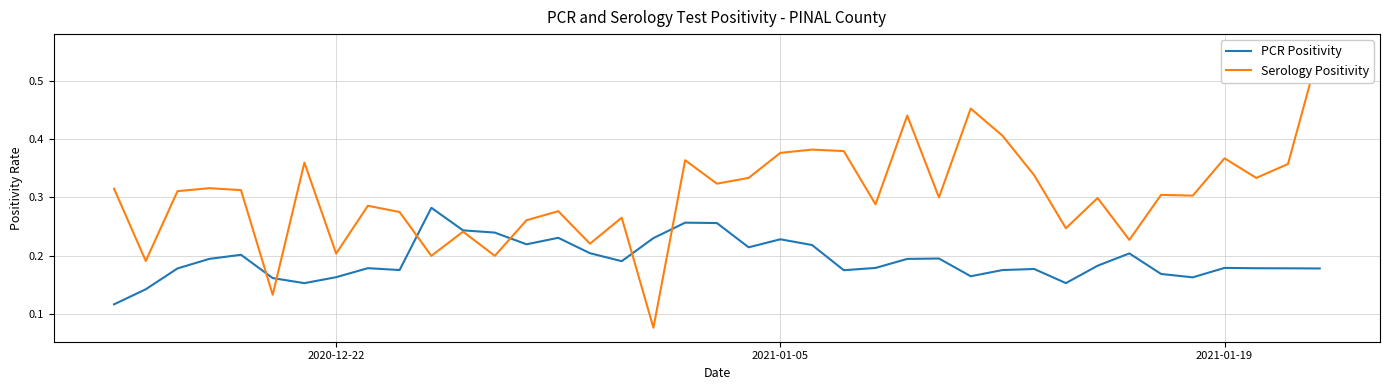

How many series are shown in this chart?

2